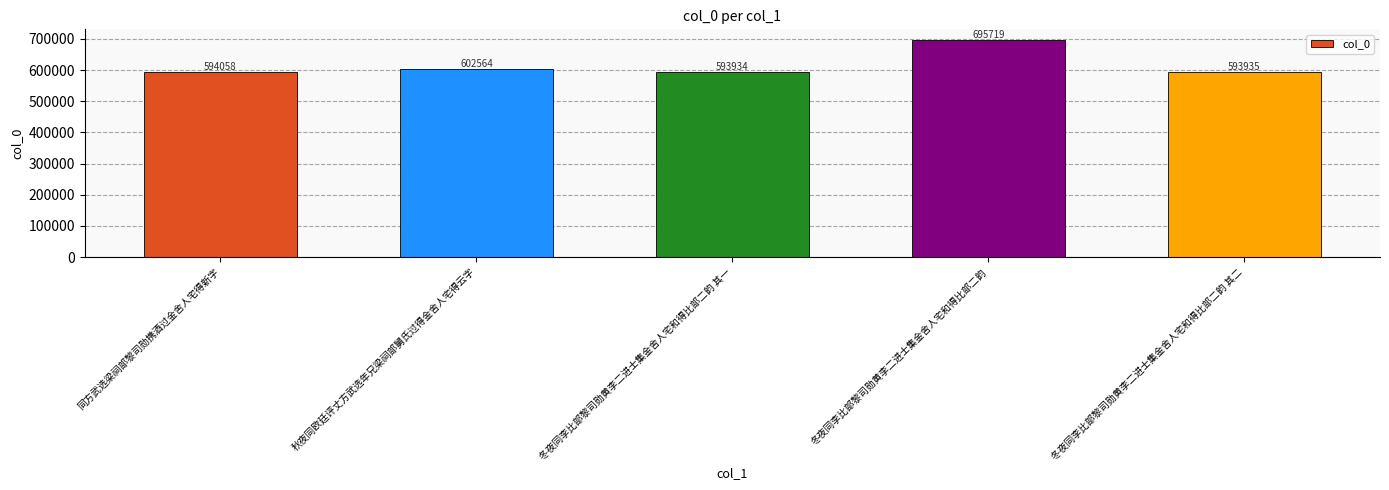

Which has a higher value, 同方武选梁祠部黎司勋携酒过金舍人宅得新字 or 冬夜同李比部黎司勋黄李二进士集金舍人宅和得比部二韵 其二?

同方武选梁祠部黎司勋携酒过金舍人宅得新字